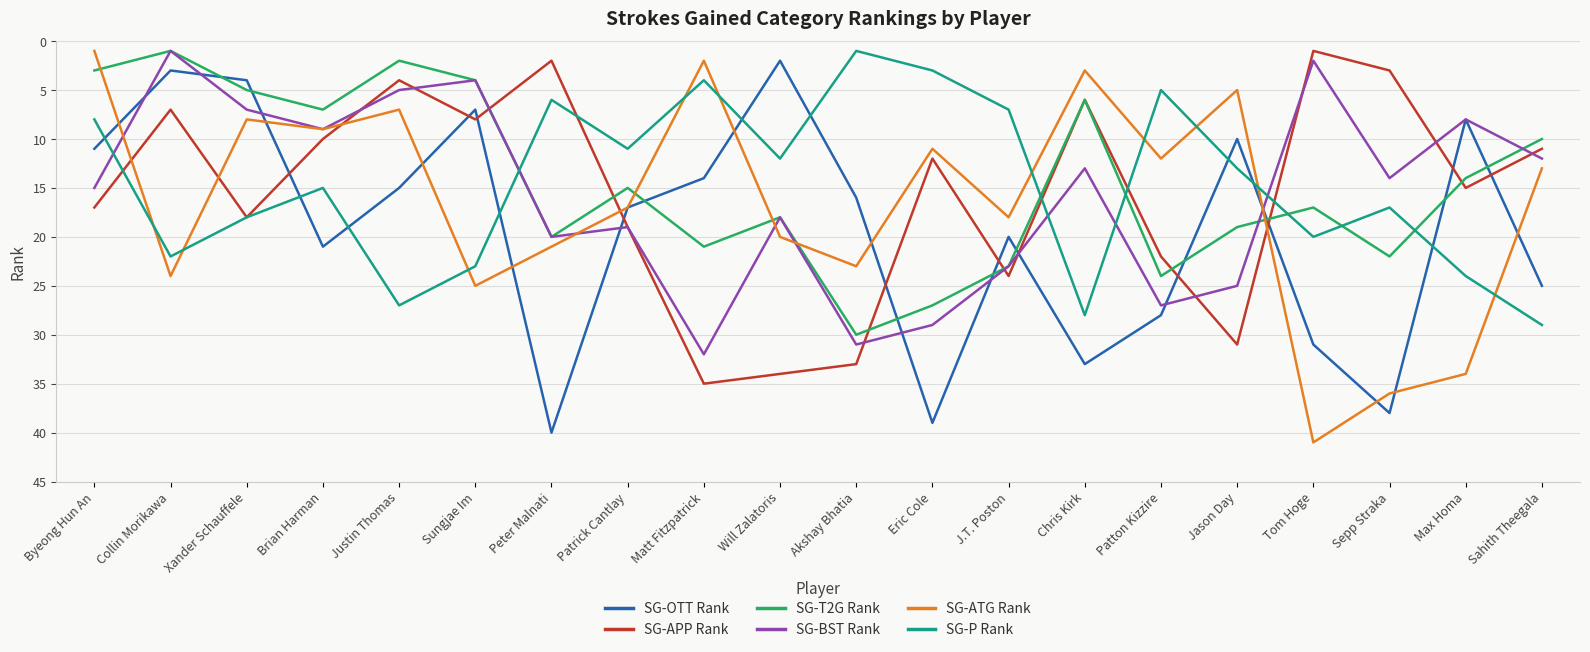

Reading right to left, list all the values displayed in this chart.

SG-OTT Rank: 25	8	38	31	10	28	33	20	39	16	2	14	17	40	7	15	21	4	3	11
SG-APP Rank: 11	15	3	1	31	22	6	24	12	33	34	35	19	2	8	4	10	18	7	17
SG-T2G Rank: 10	14	22	17	19	24	6	23	27	30	18	21	15	20	4	2	7	5	1	3
SG-BST Rank: 12	8	14	2	25	27	13	23	29	31	18	32	19	20	4	5	9	7	1	15
SG-ATG Rank: 13	34	36	41	5	12	3	18	11	23	20	2	17	21	25	7	9	8	24	1
SG-P Rank: 29	24	17	20	13	5	28	7	3	1	12	4	11	6	23	27	15	18	22	8